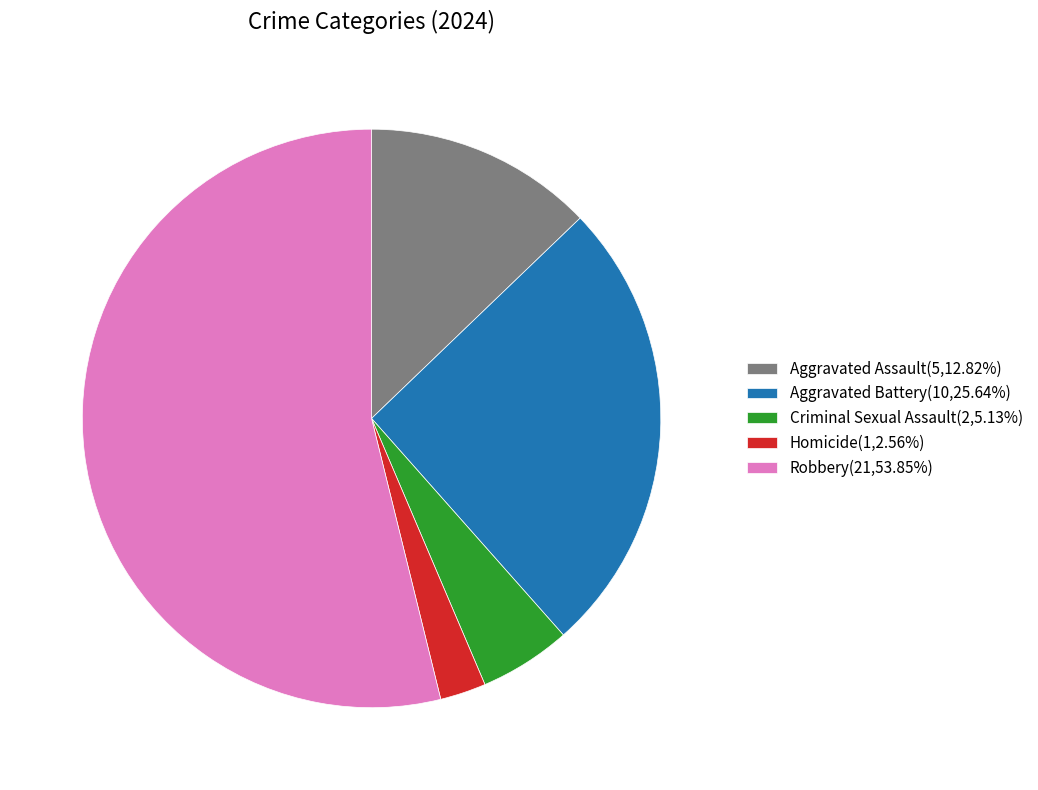

Does Aggravated Battery account for over 50% of the chart?

No